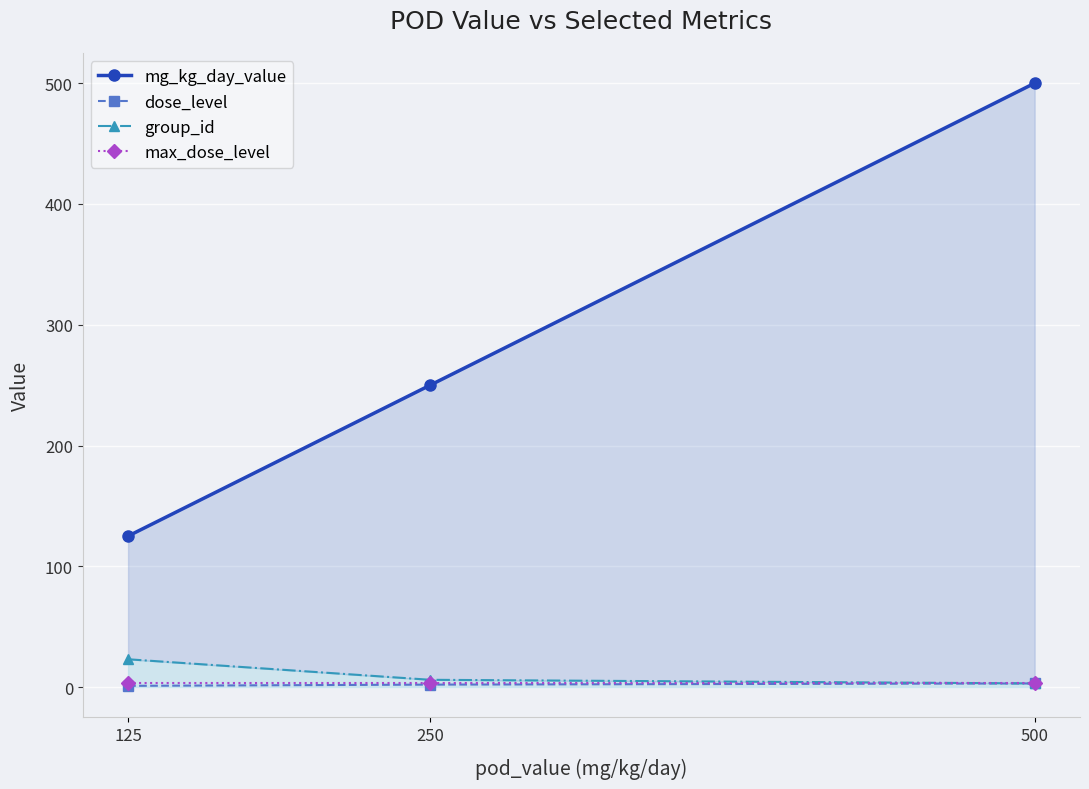

Reading left to right, extract all data points from this chart.

mg_kg_day_value: 125	250	500
dose_level: 1	2	3
group_id: 23	6	3
max_dose_level: 3	3	3